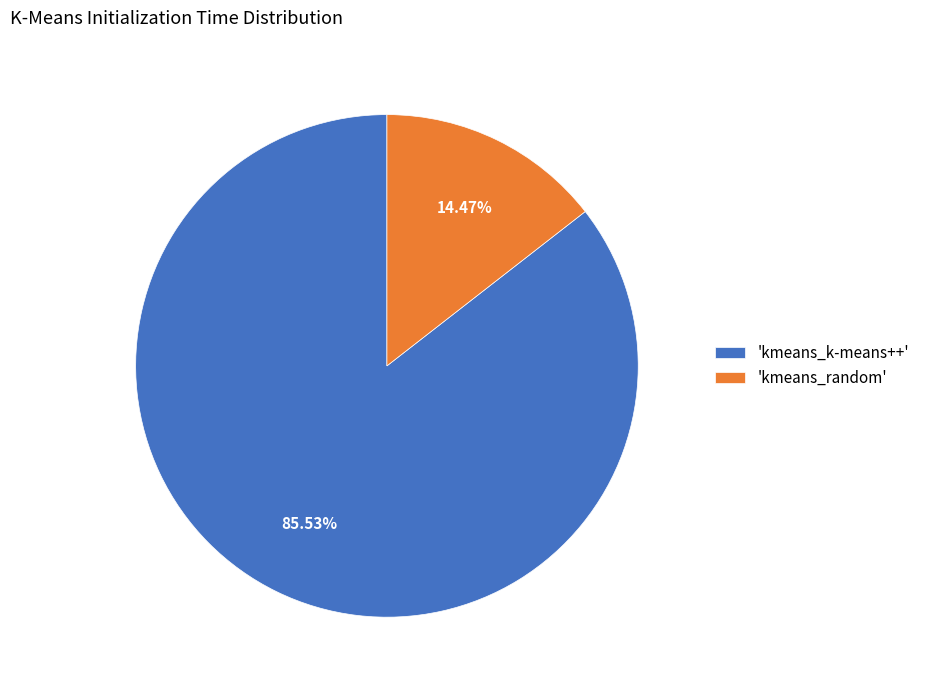

Count the number of slices in the pie.

2